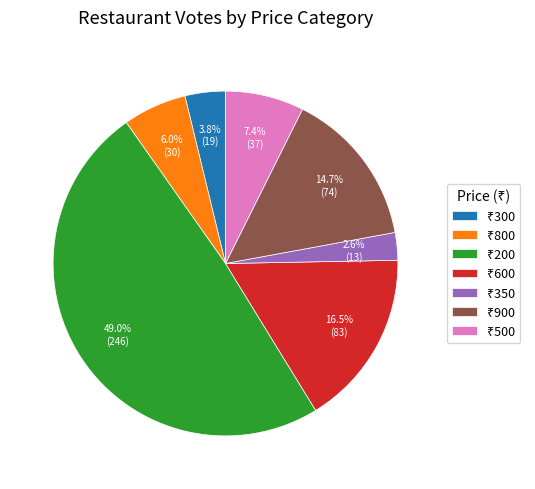

Is there a majority slice in this chart?

No